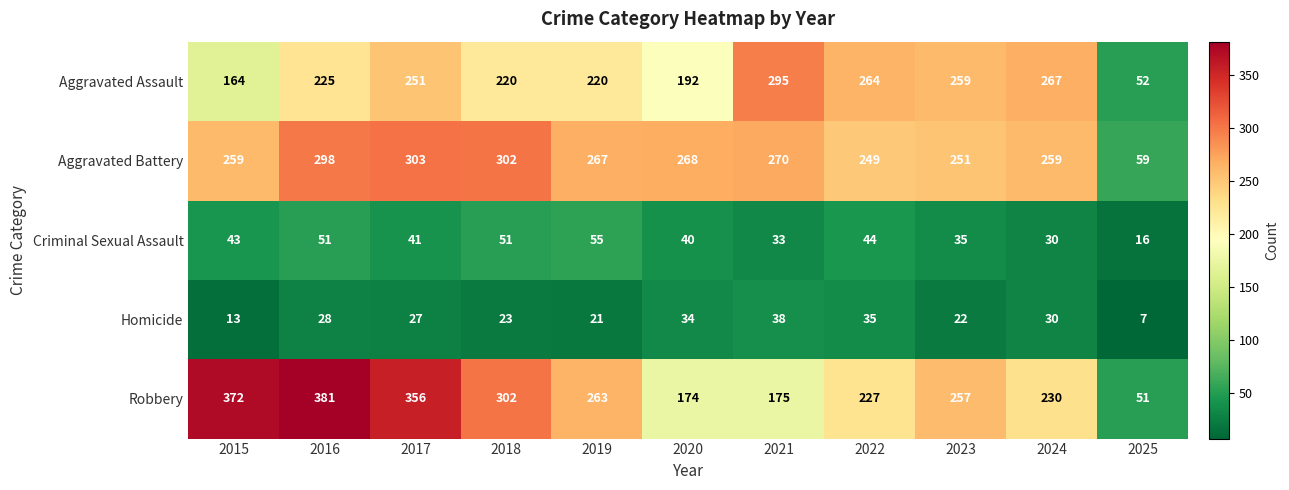

At 2025, list the series in order from smallest to largest.

Homicide, Criminal Sexual Assault, Robbery, Aggravated Assault, Aggravated Battery